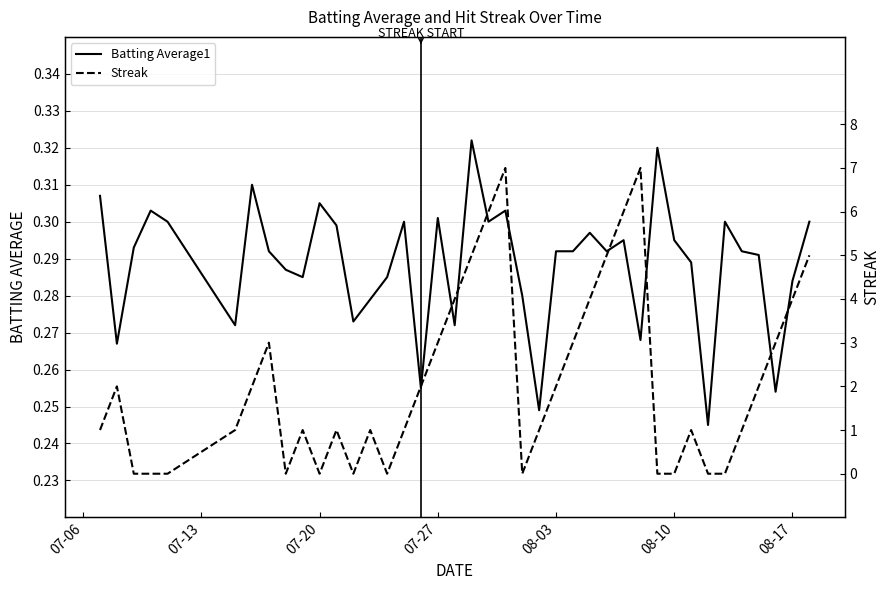

Which series has the widest spread of values?

Streak